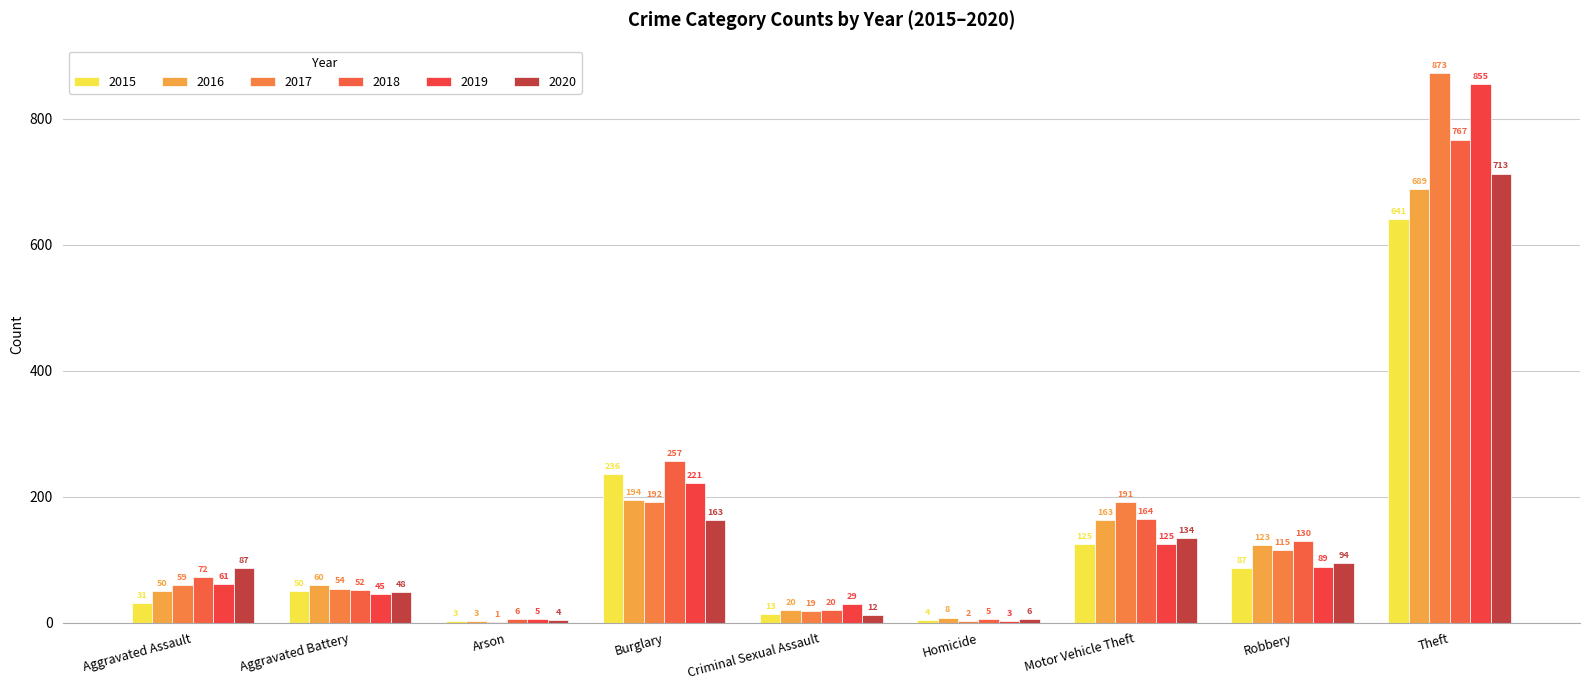

Are the bars horizontal?

No